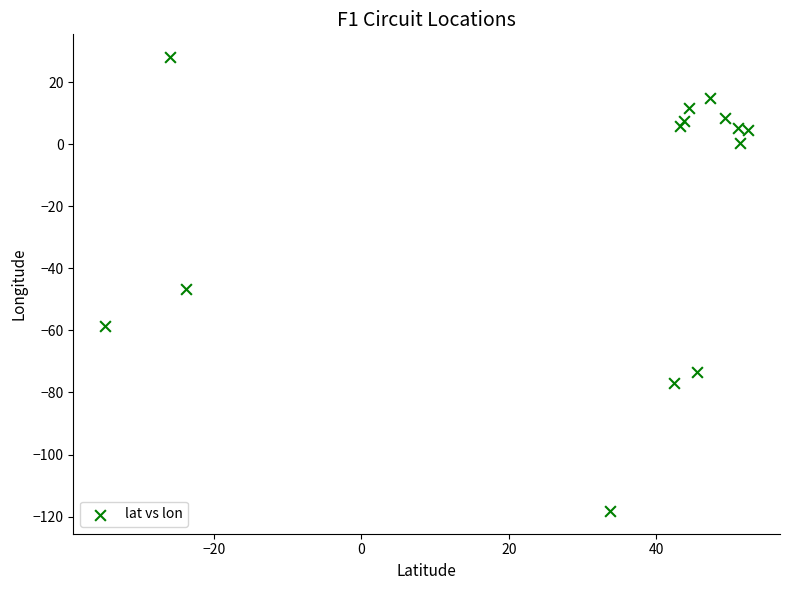

What is the range of X values (max minus min)?

87.1